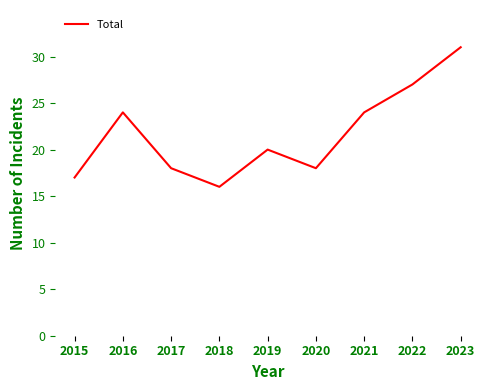

What is the minimum value shown in the chart?

16